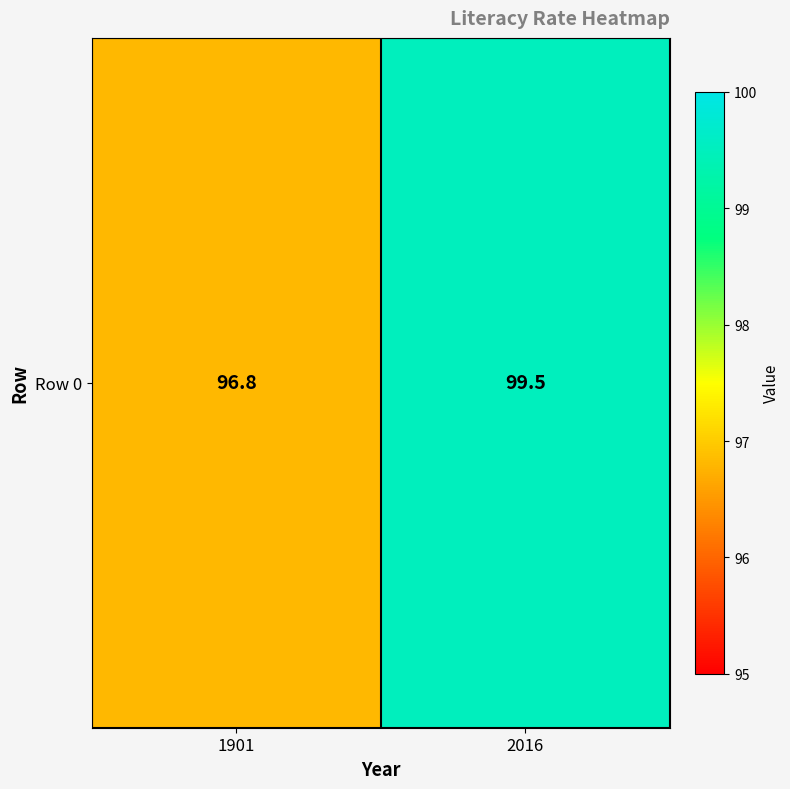

How many data points does each series have?

2